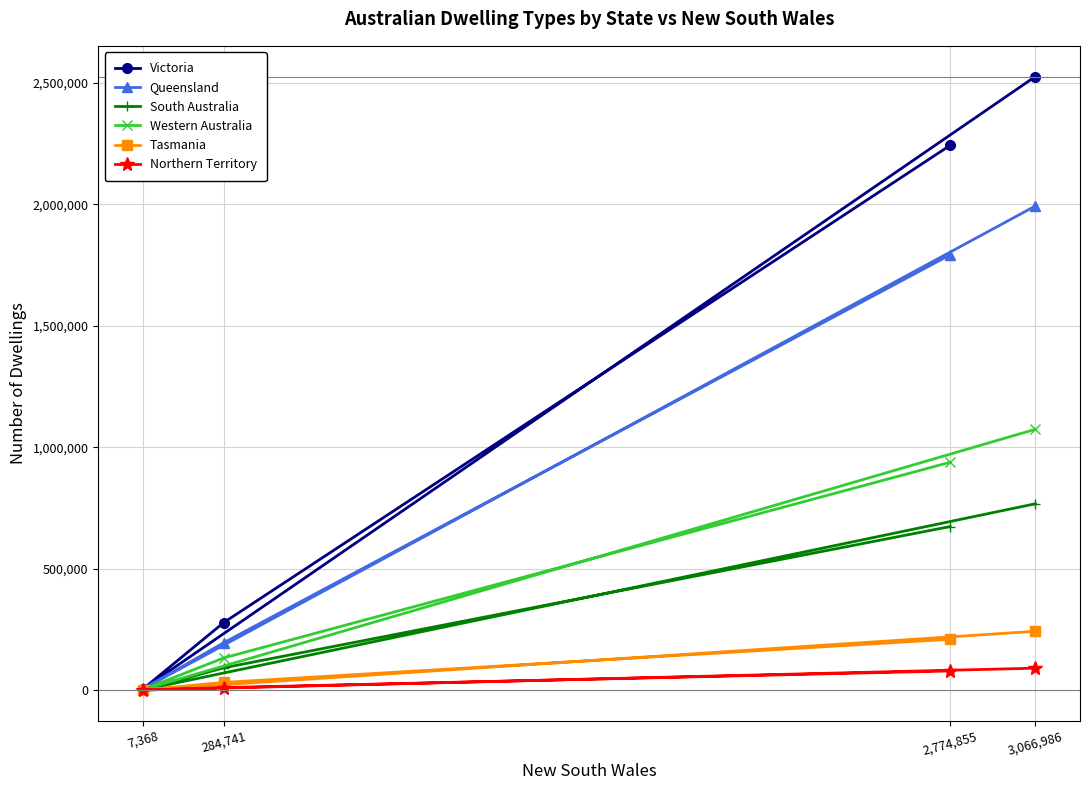

Rank the categories by Queensland value from lowest to highest.

7,368, 284,741, 2,774,855, 3,066,986